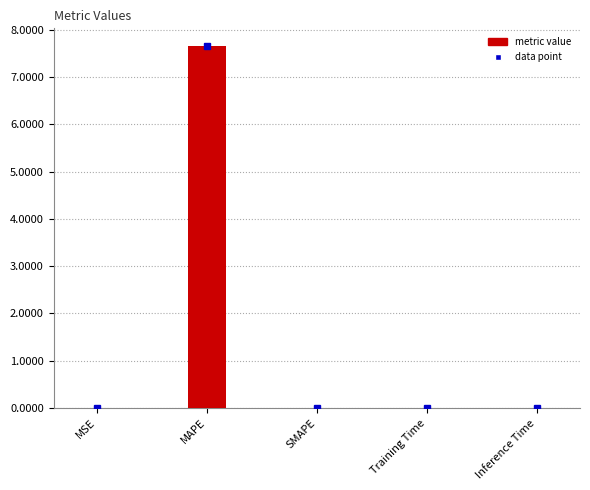

What is the sum of all values?

7.7